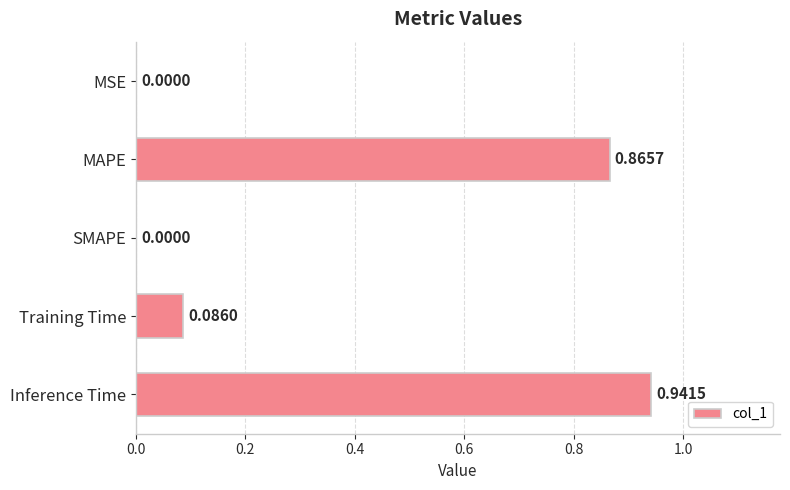

Which category has the highest value across all series?

Inference Time